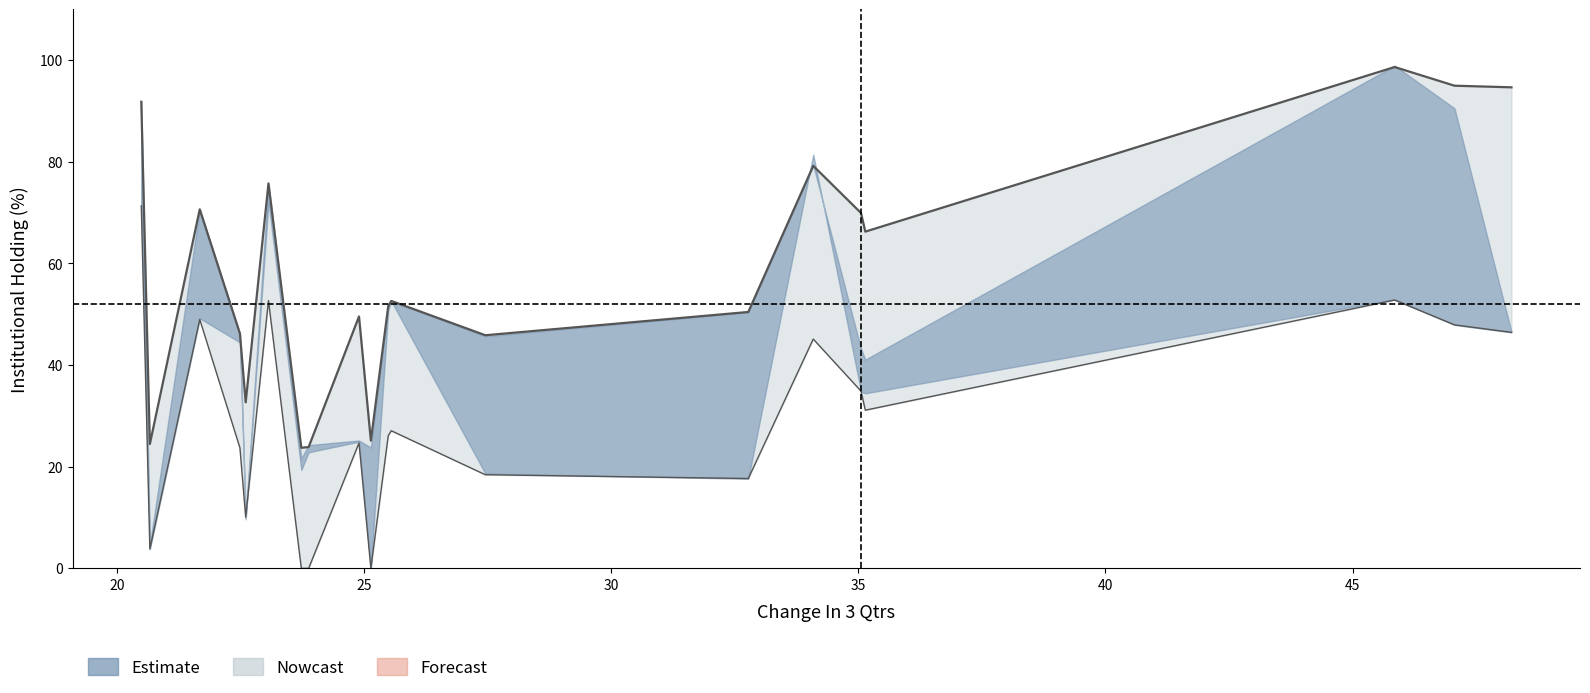

In % Current Qtr, how many points are lower than both neighbors (excluding endpoints)?

6